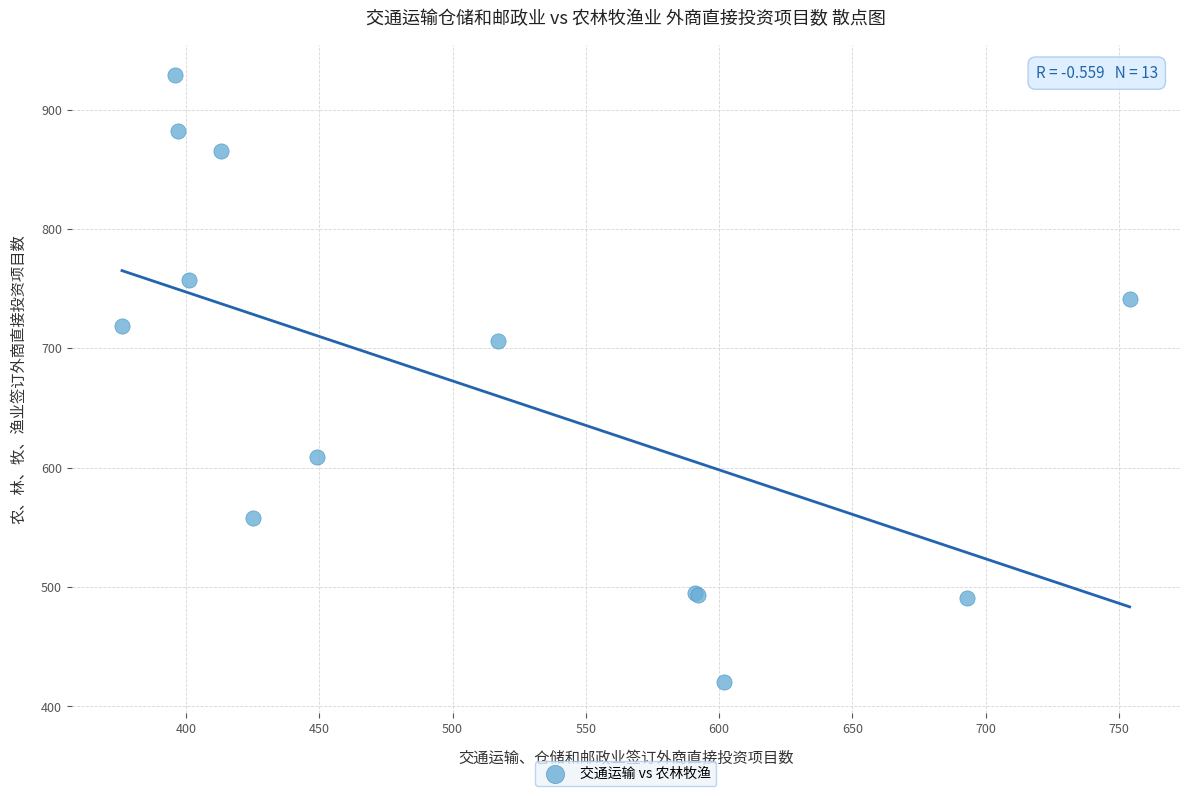

What Y value in the scatter plot is closest to 674?

706